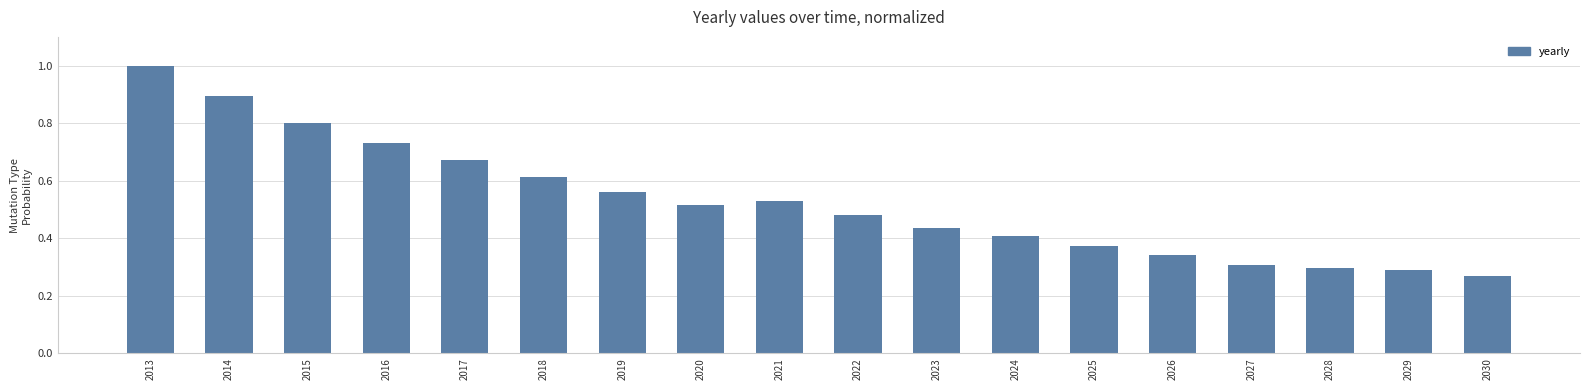

What is the change in value from 2024 to 2030?

-0.1